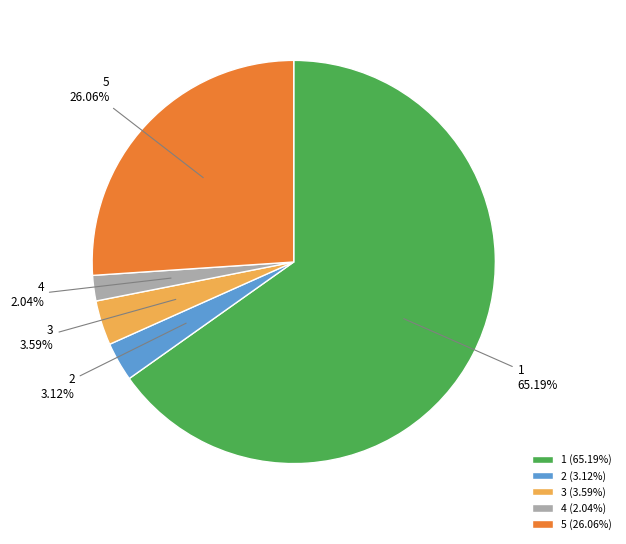

Is there any slice that represents more than half of the pie?

Yes